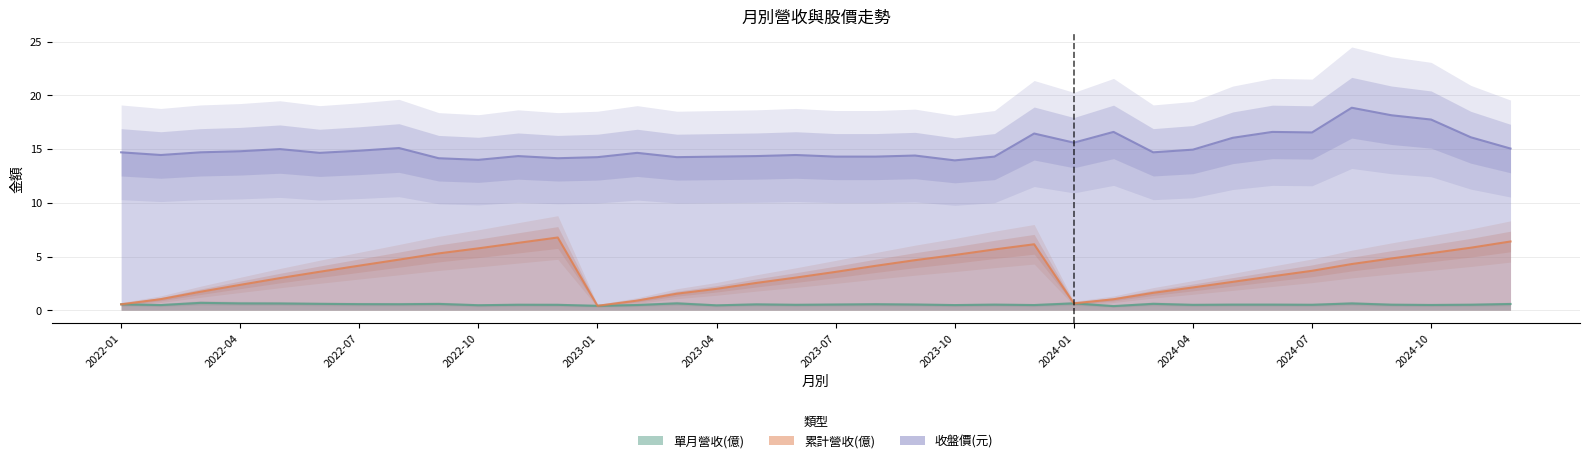

Where is 累計營收(億) nearest to the value 3?

2022-05